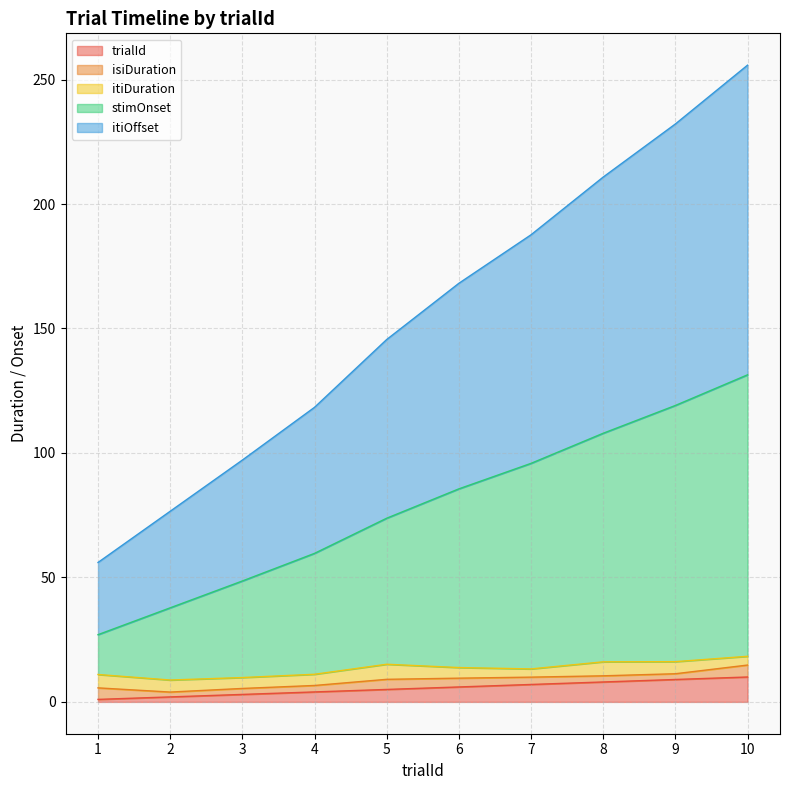

What are all the series names shown in the legend?

trialId, isiDuration, itiDuration, stimOnset, itiOffset